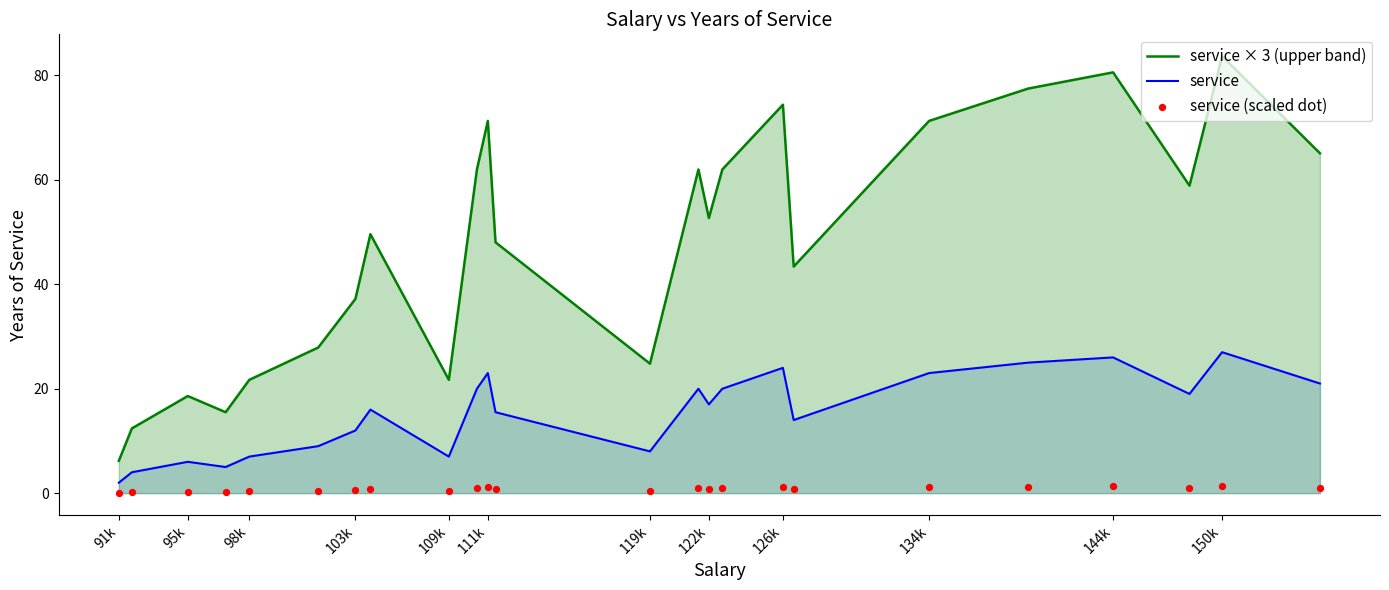

Which series reaches the minimum Y coordinate?

service (scaled dot)